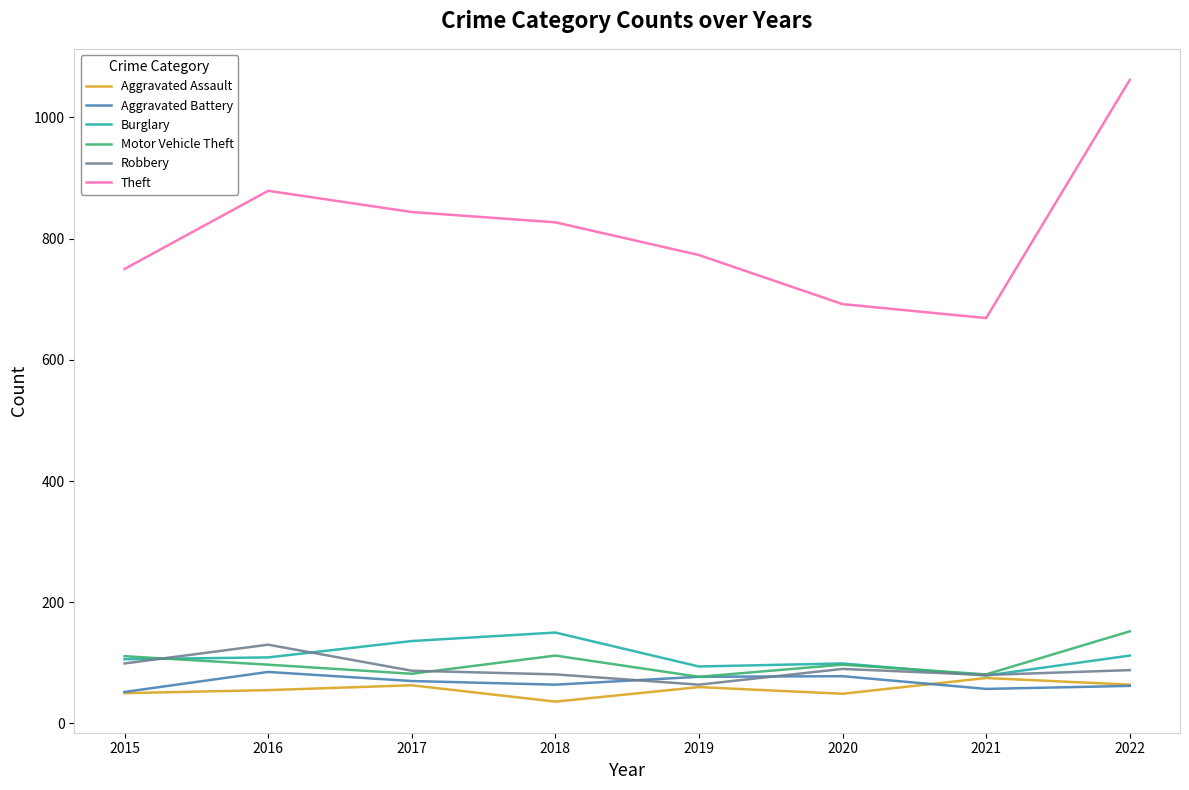

True or false: Theft and Robbery intersect in this chart.

False